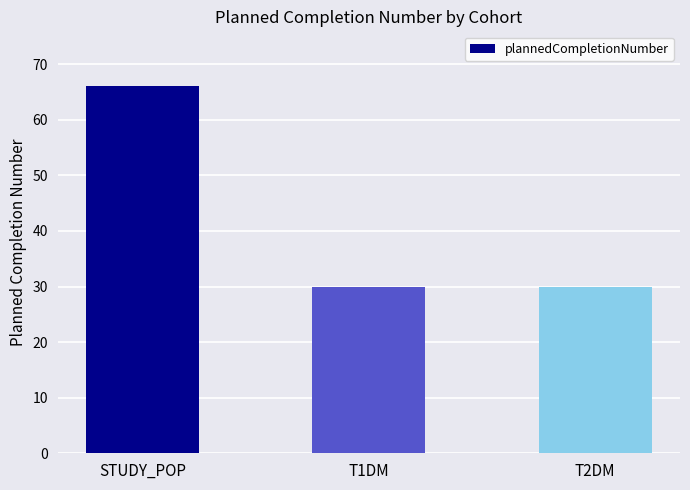

What is the smallest value displayed?

30